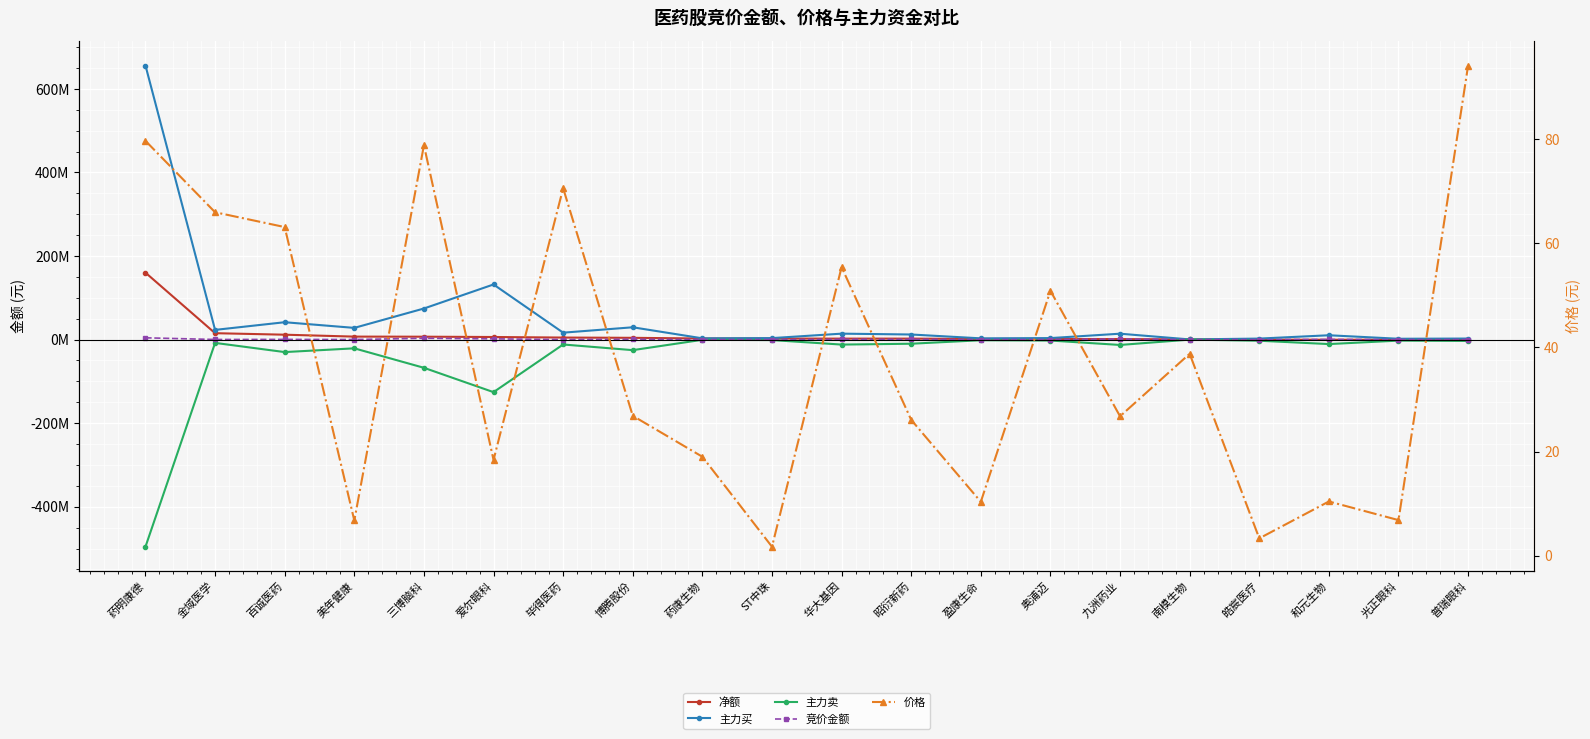

True or false: 竞价金额 has a value of 590606.8 at 和元生物.

False